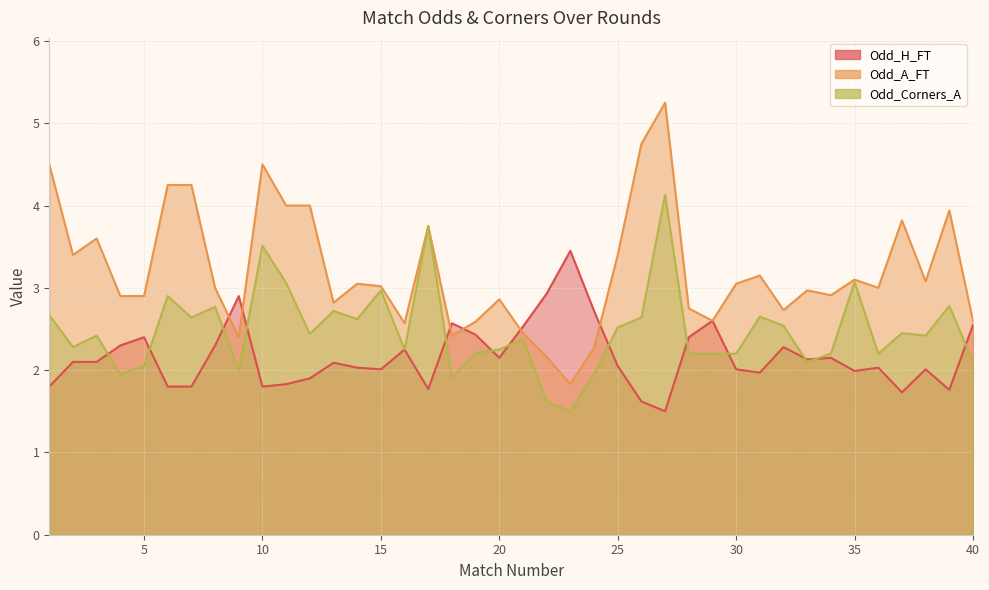

What is the value of the Odd_A_FT point at the 6th from the left?

4.2